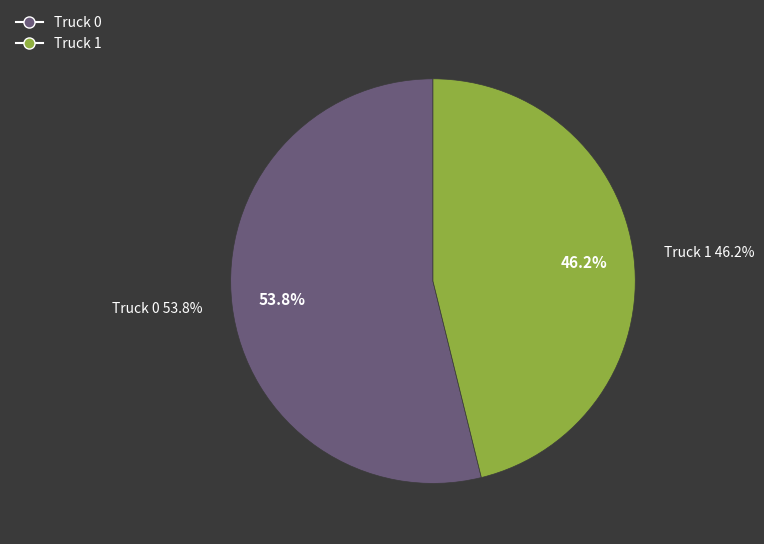

The Truck 1 slice represents 46% of the pie. True or false?

True